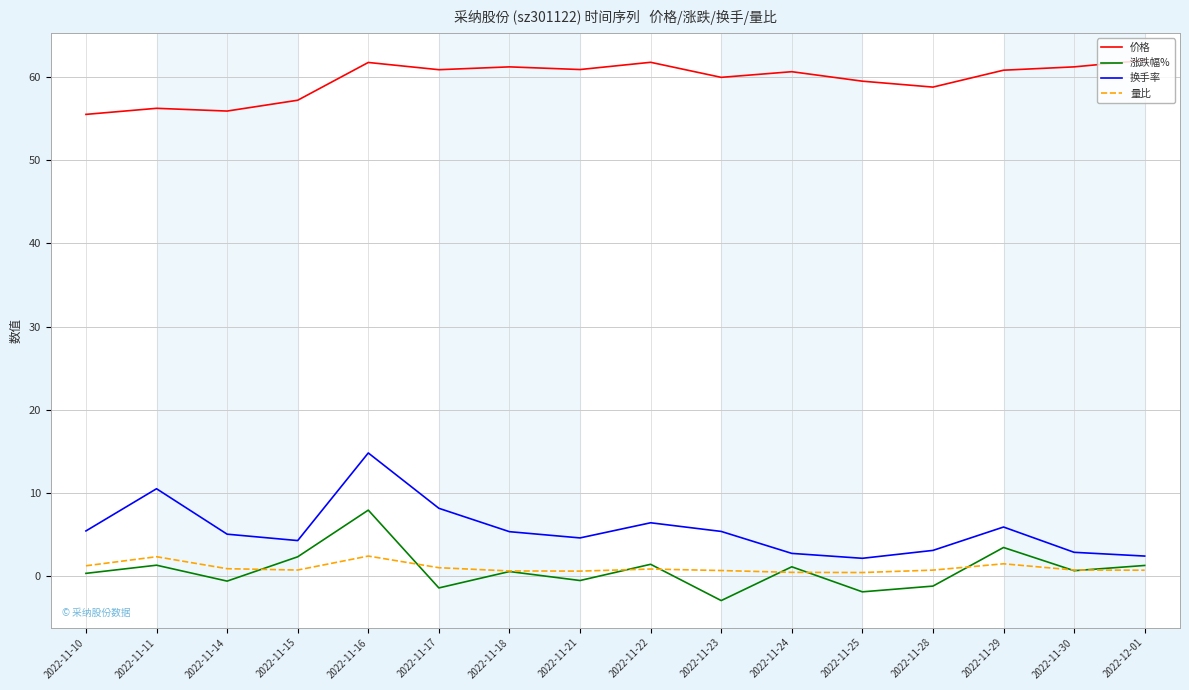

What value does the 换手率 series have at 2022-11-28?

3.1